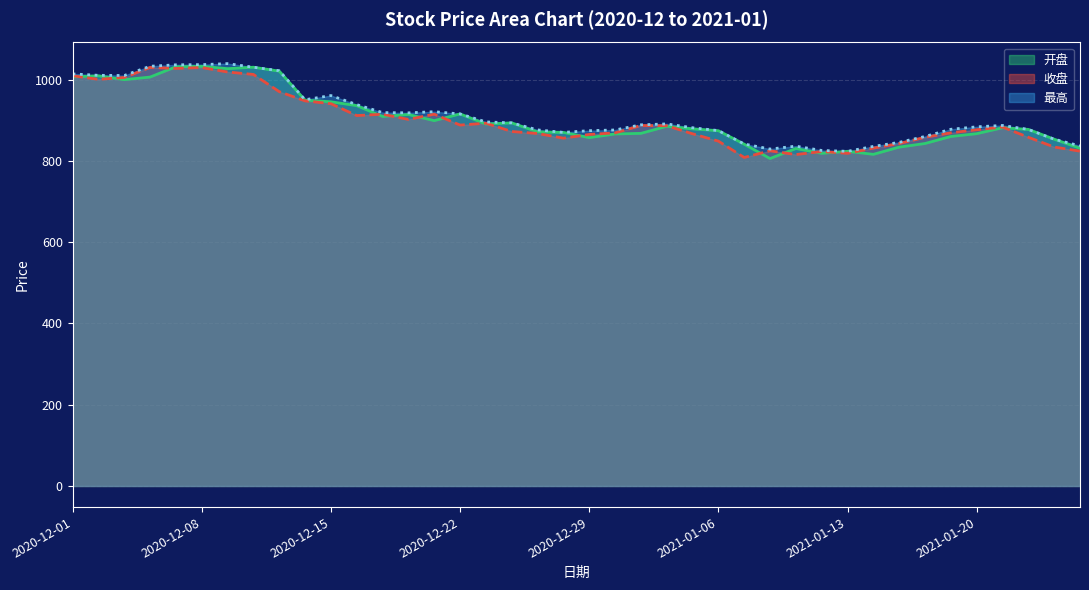

List the series in order of their overall mean, highest first.

最高, 开盘, 收盘